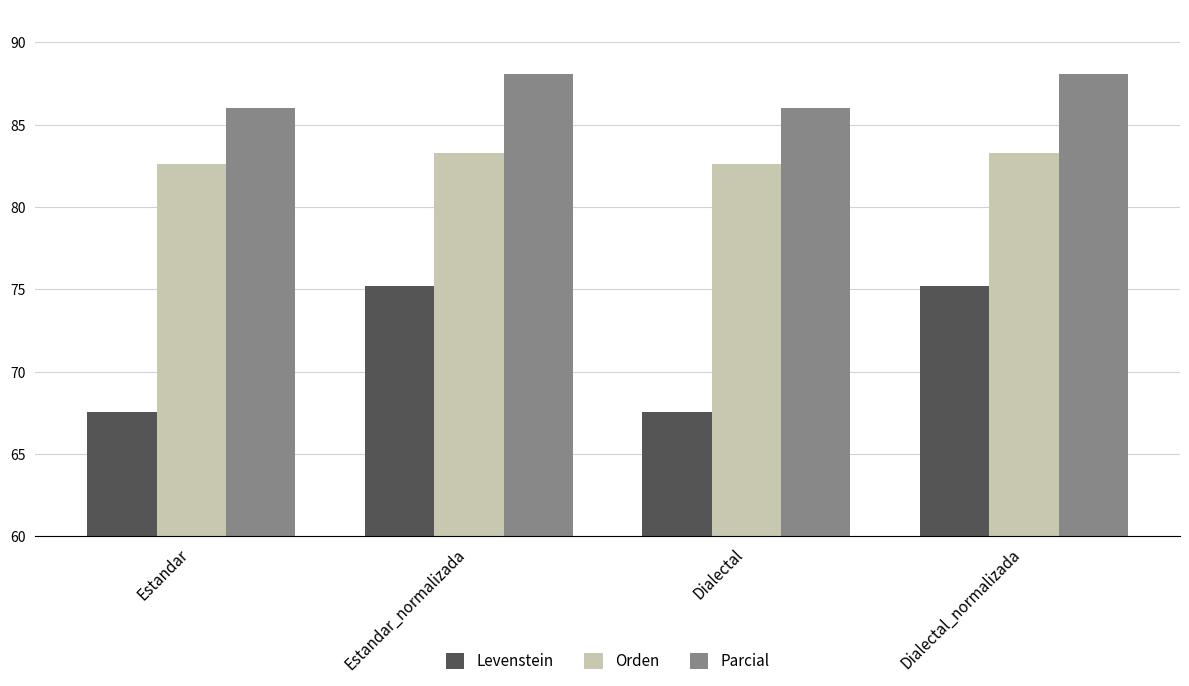

What is the label of the 2nd bar from the left?

Estandar_normalizada